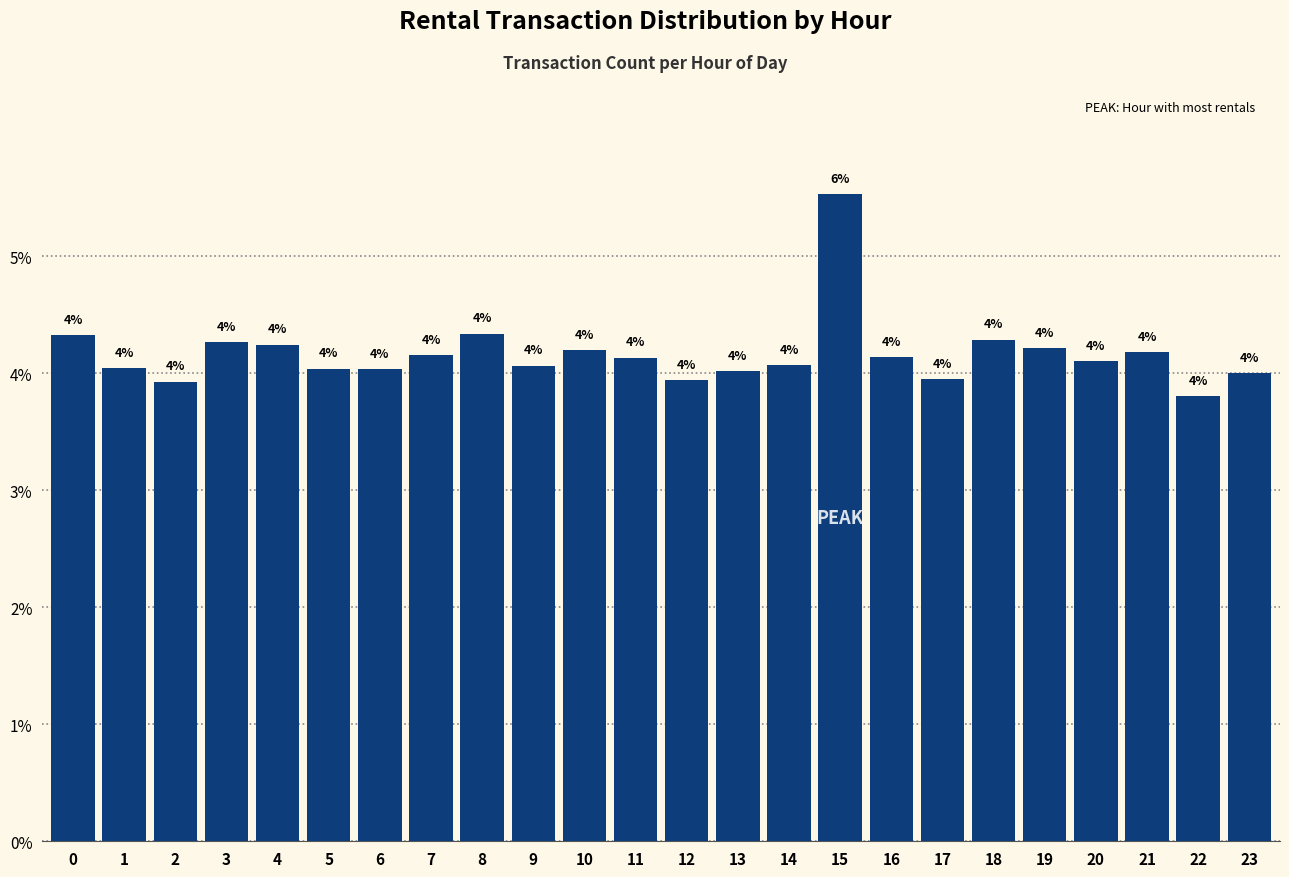

True or false: the data shows 4.0 at 23.

True